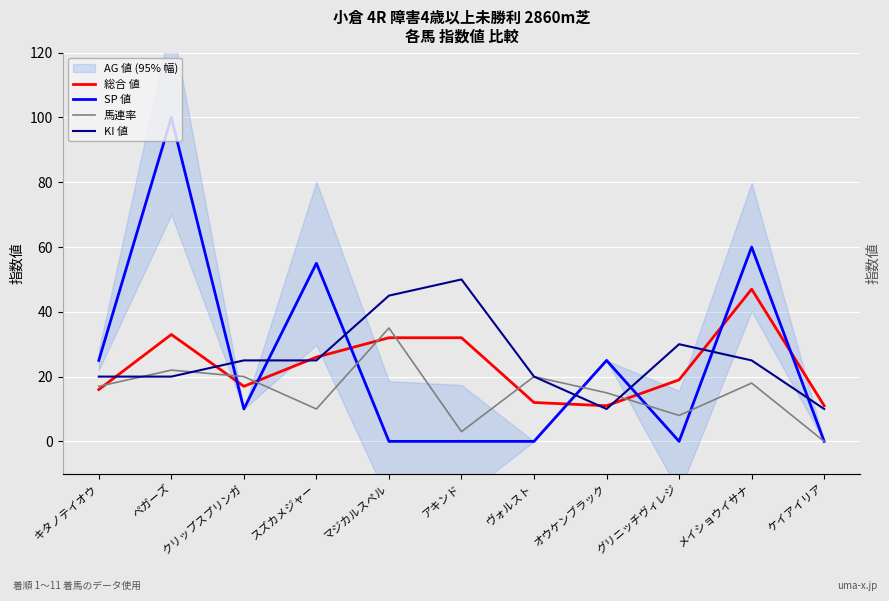

Which series has the largest range (max minus min)?

SP 値